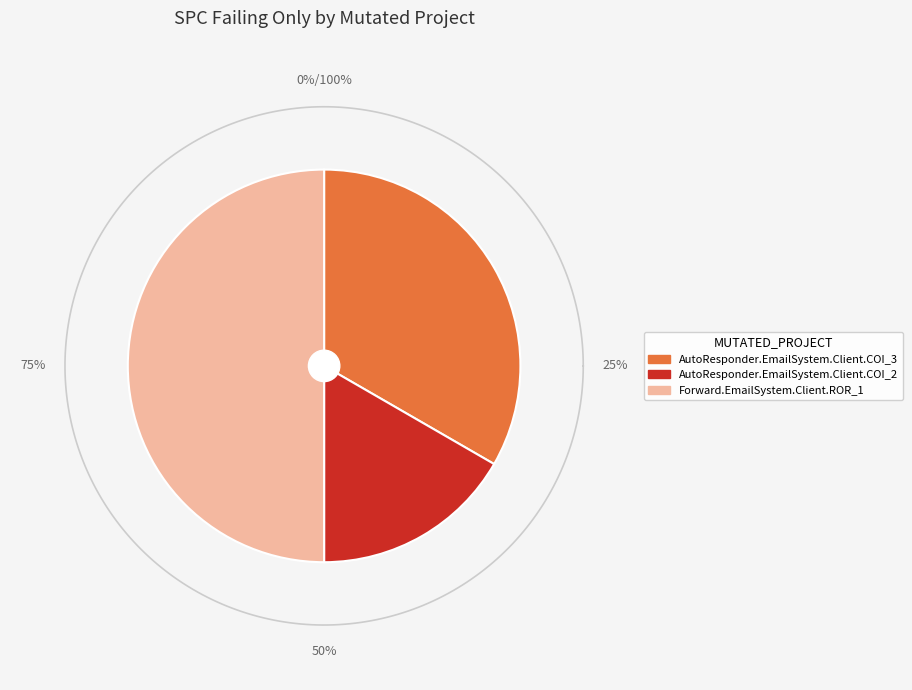

What is the smallest slice in the pie chart?

AutoResponder.EmailSystem.Client.COI_2